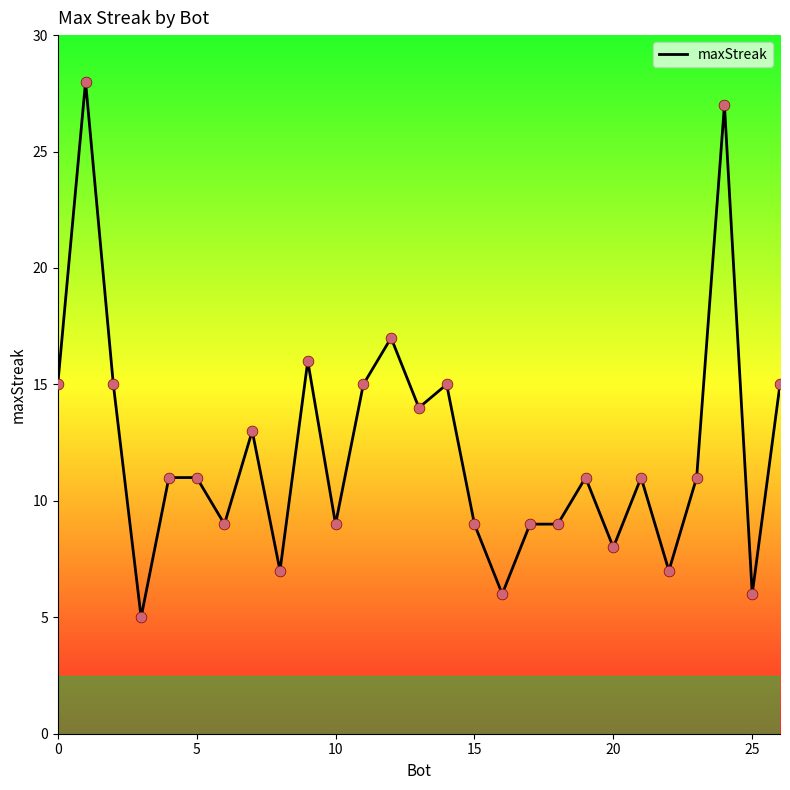

What is the difference between the maximum and minimum values?

23